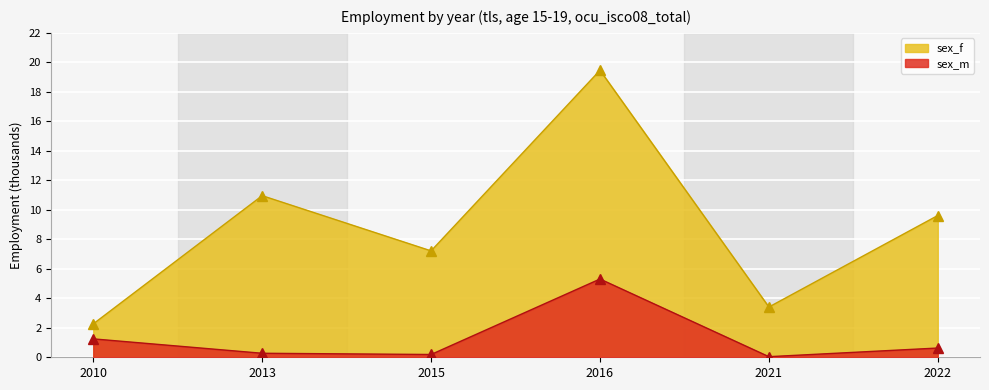

At which category is the sum across all series the highest?

2016